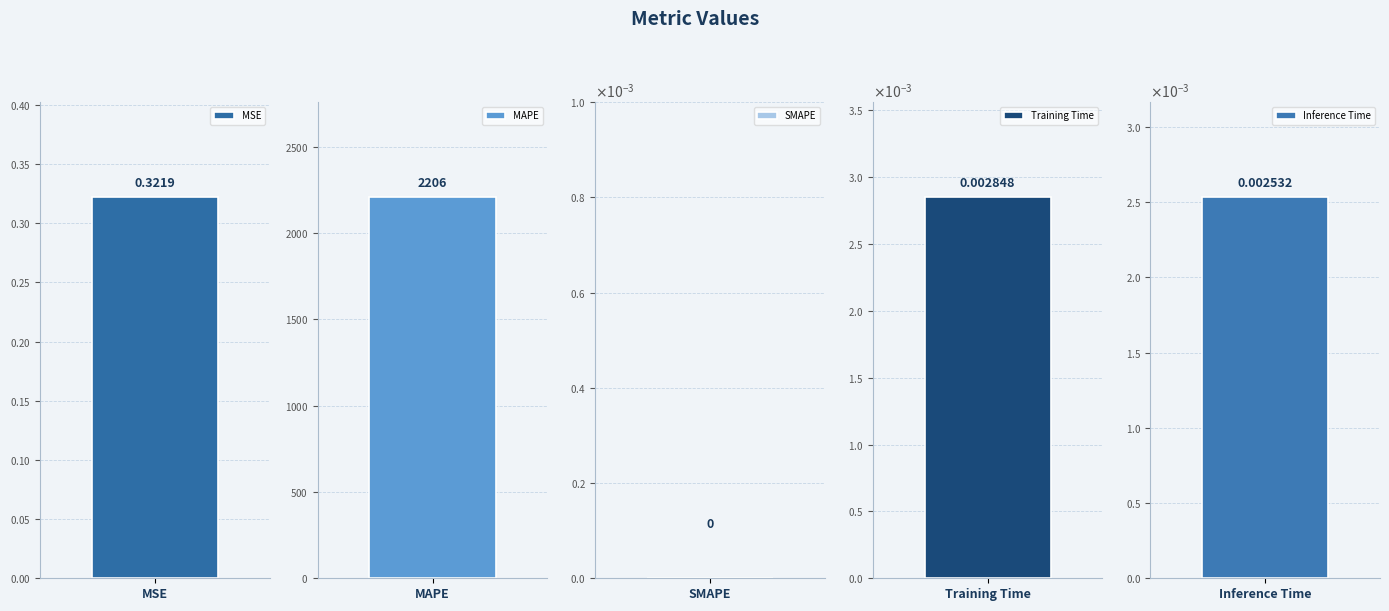

True or false: the data shows 2206.0 at MAPE.

True